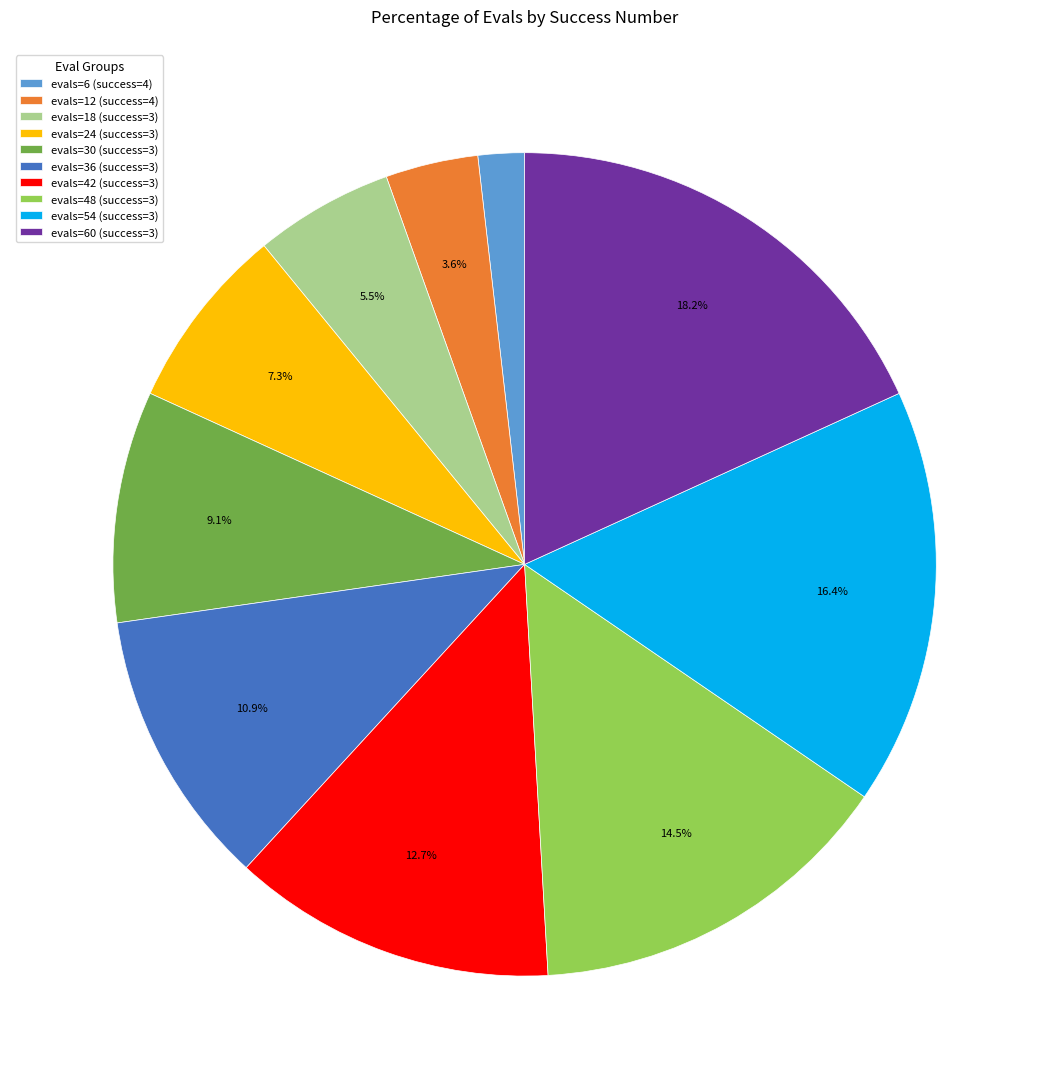

Count the number of slices in the pie.

10